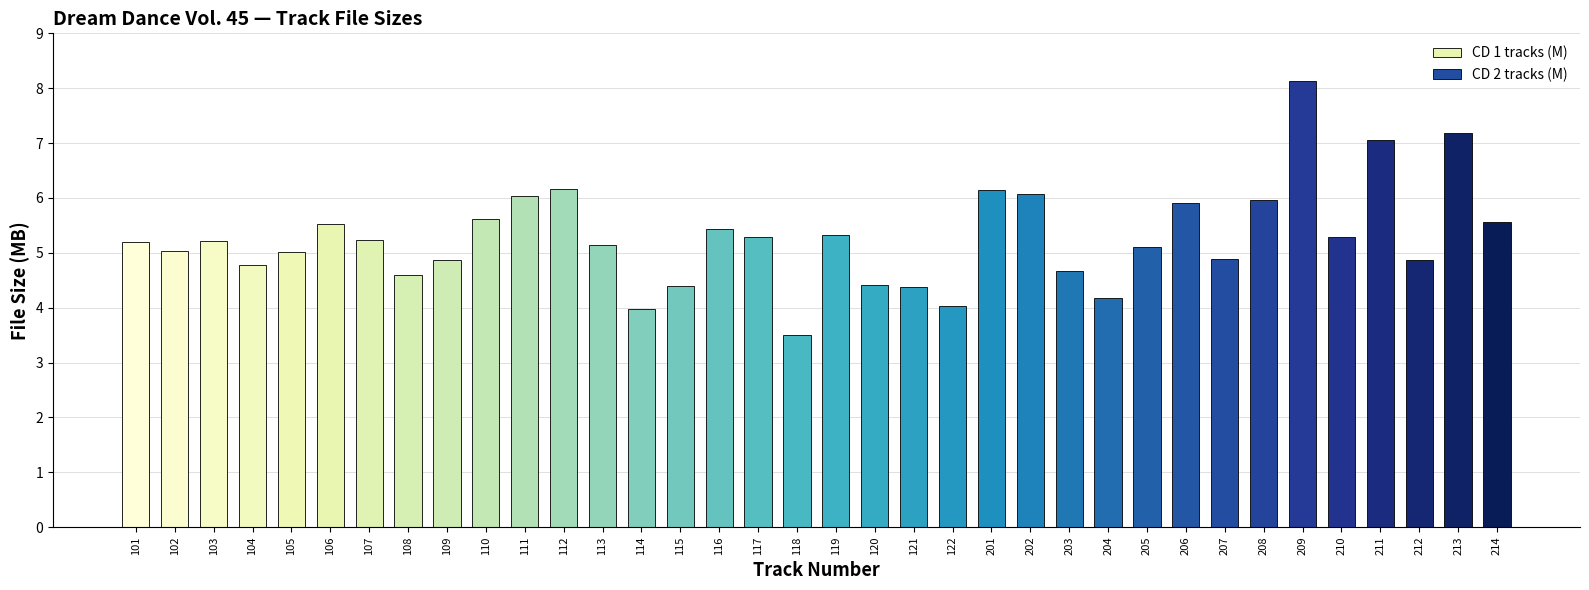

Is it true that the value at 109 is 6.5?

False